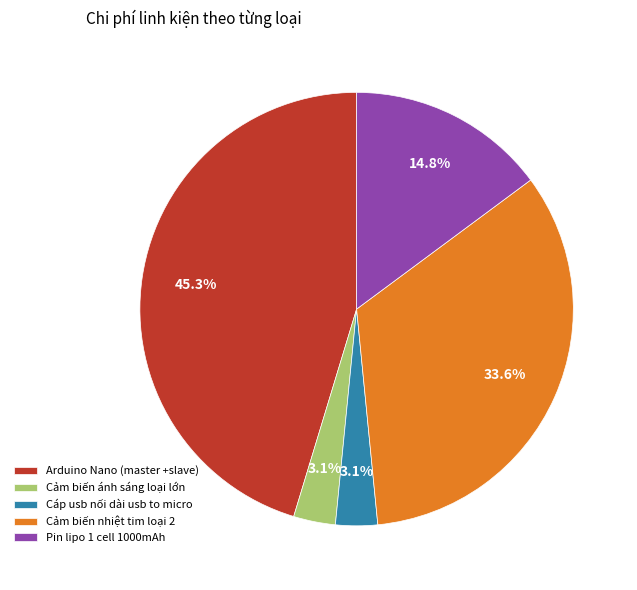

To the nearest percent, what is the difference between the Pin lipo 1 cell 1000mAh and Cáp usb nối dài usb to micro slice percentages?

12%